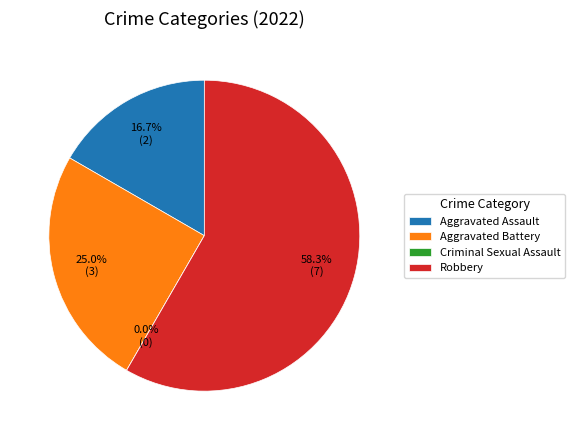

What is the smallest slice in the pie chart?

Criminal Sexual Assault